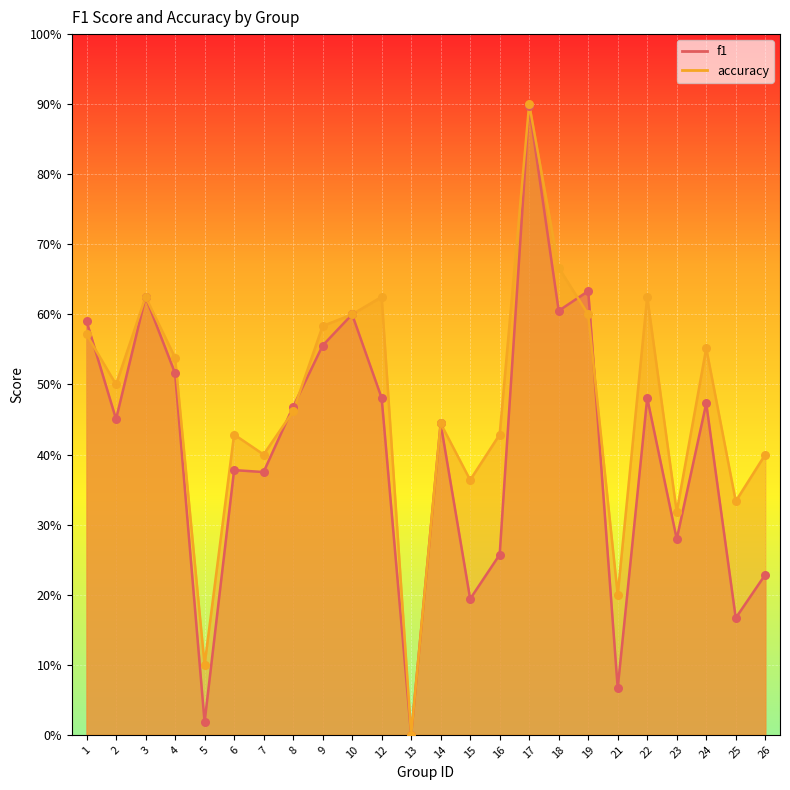

Which series has the largest Y range (max minus min)?

accuracy